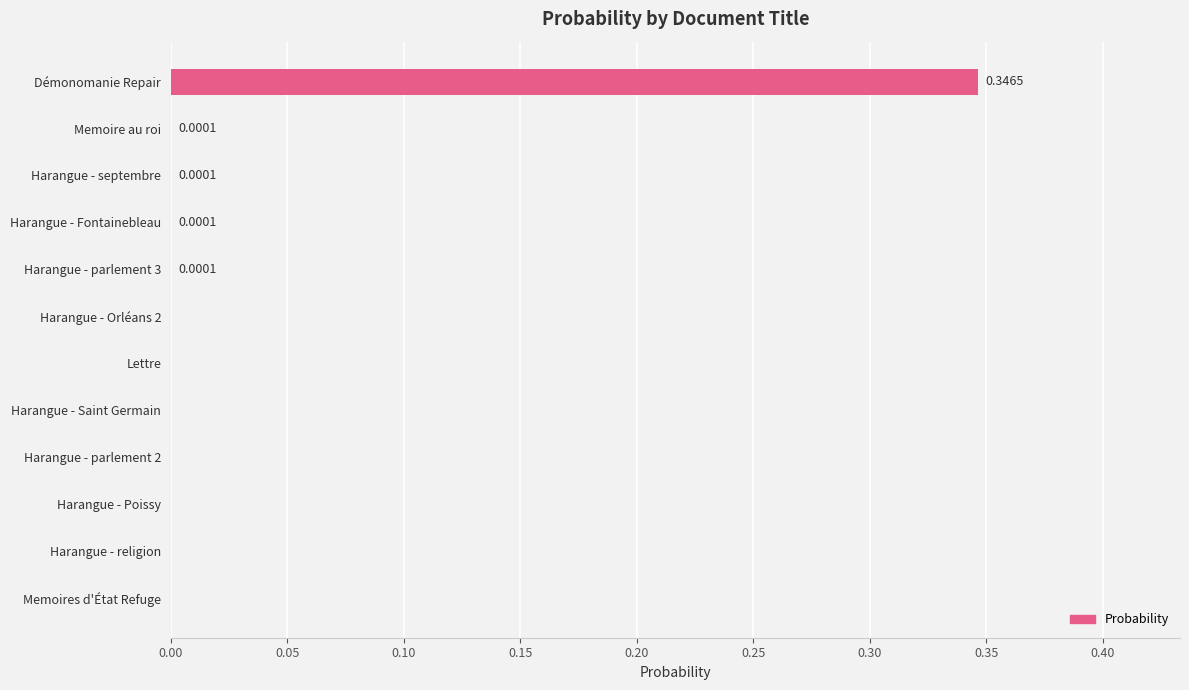

Count the number of data series in this chart.

1